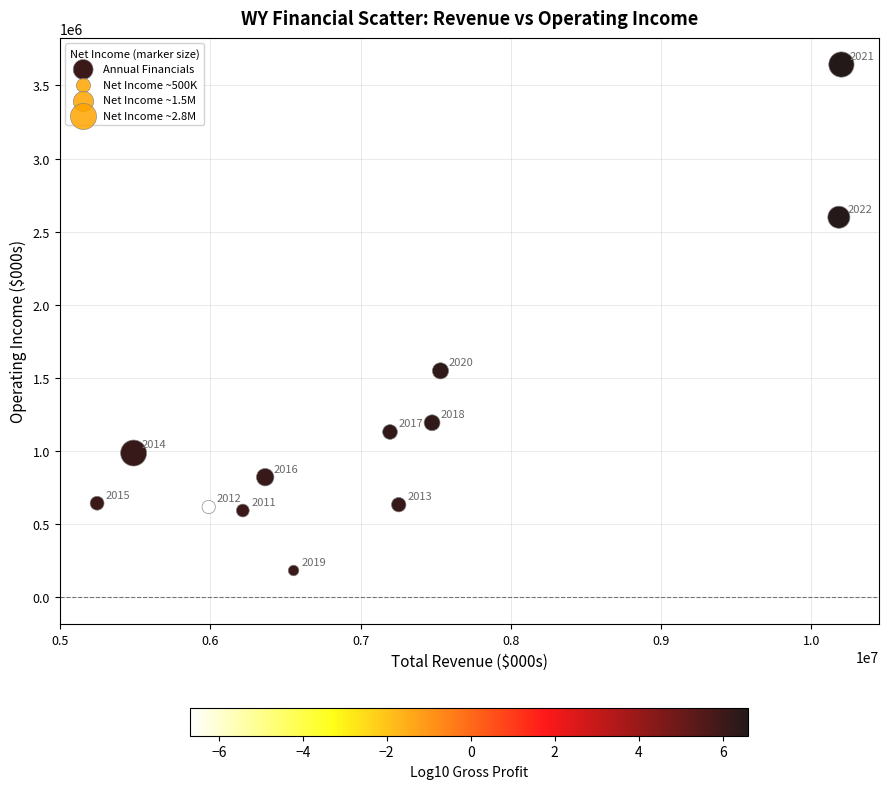

What is the range of Y values (max minus min)?

3459000